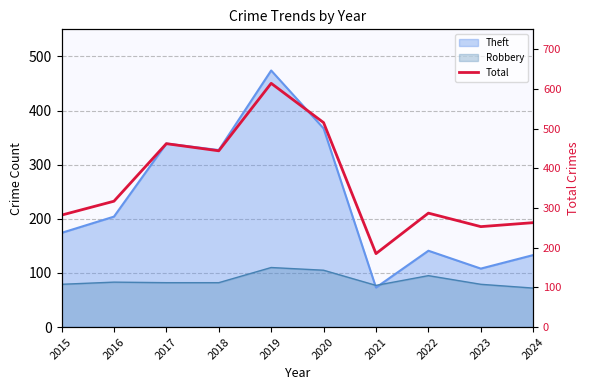

What is the approximate value at 2020, to the nearest 5?

515